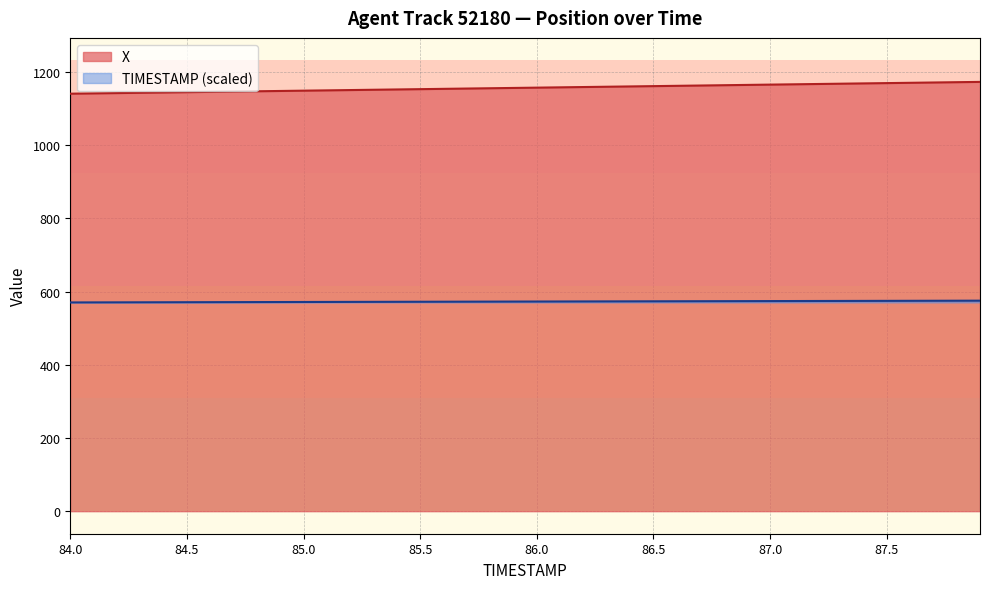

What is the label of the 10th point from the right?

87.0